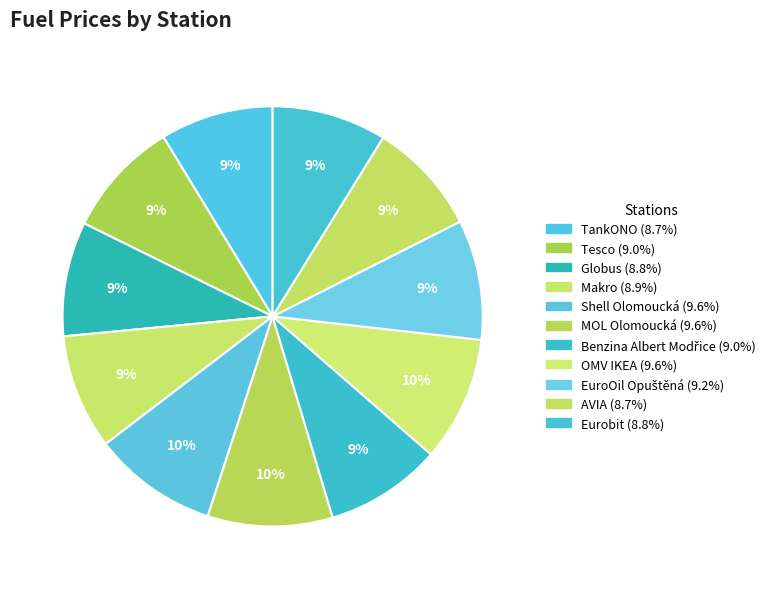

Is it true that TankONO is 9% of the pie?

True